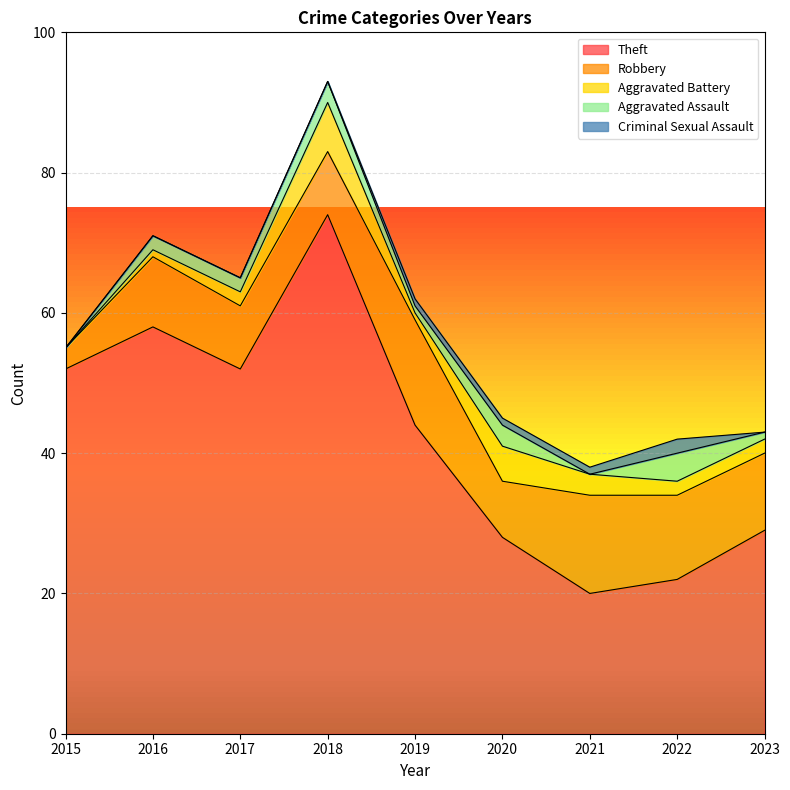

How many interior local peaks does the Criminal Sexual Assault series have?

1